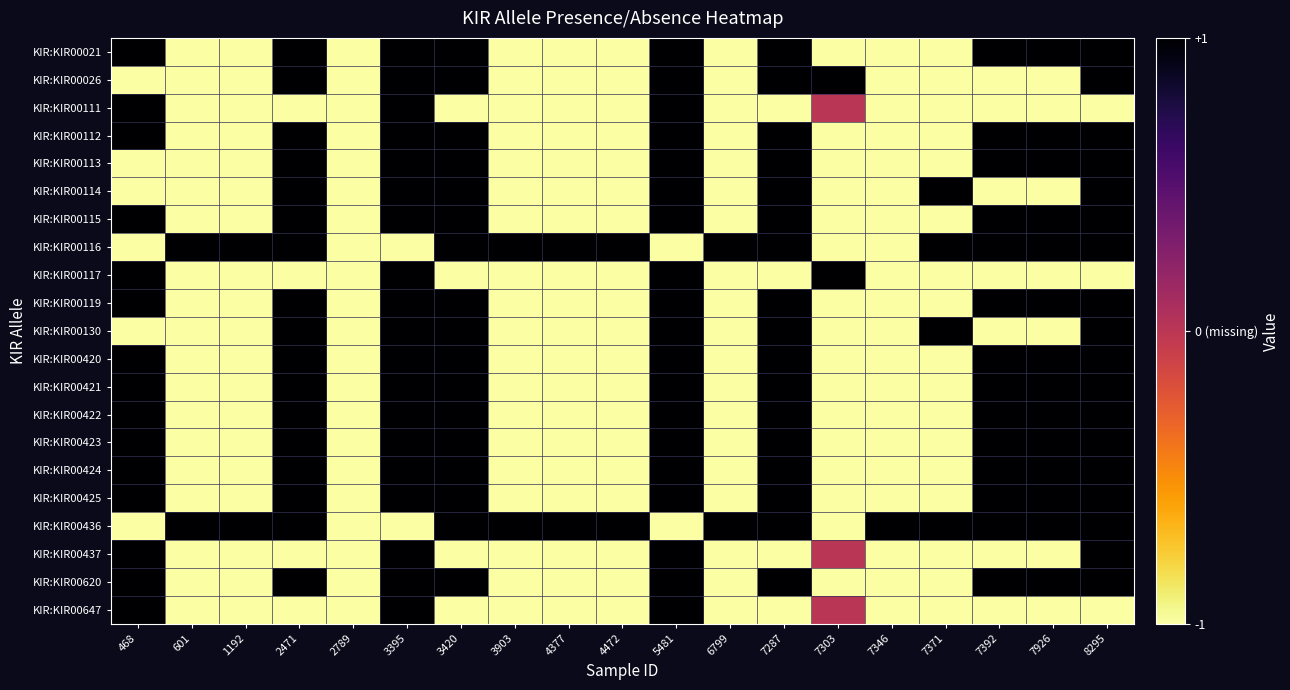

Between 3420 and 7926, which is larger?

3420